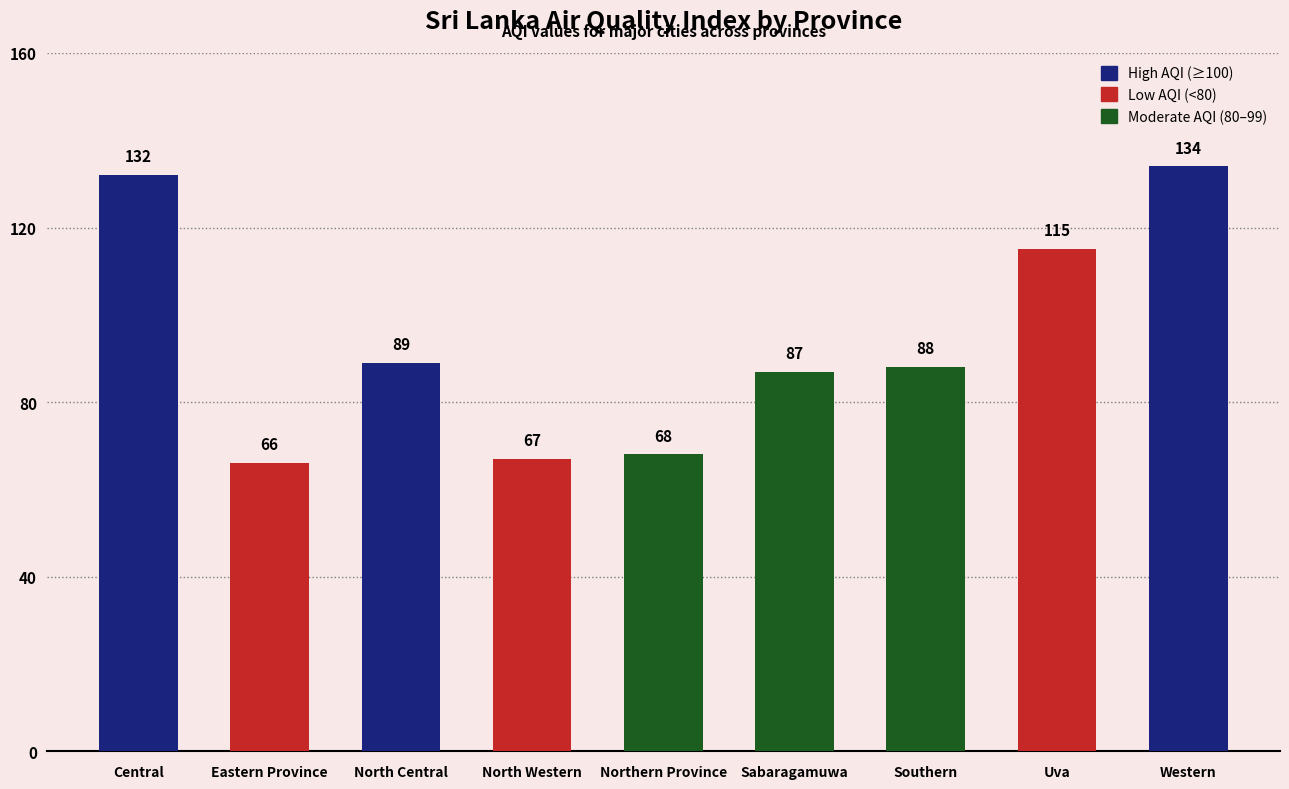

What is the label of the 3rd bar from the left?

North Central